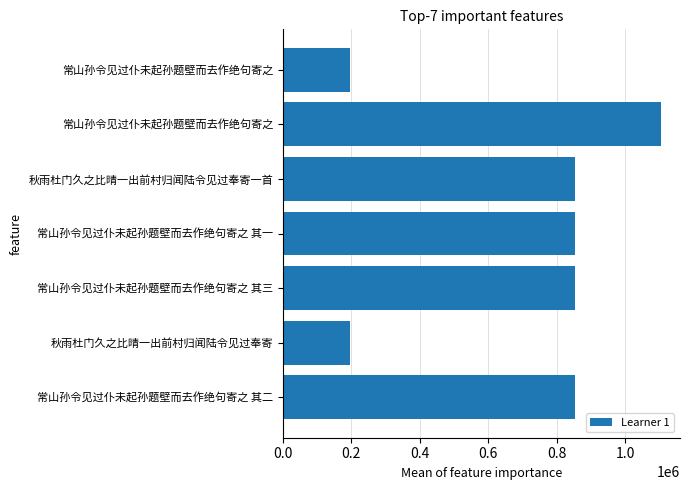

How many values are below 854958?

3